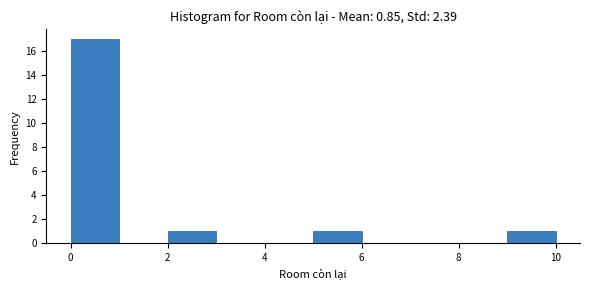

Reading left to right, list every bar in this chart as the range it spans on the x-axis followed by its height. The values are not printed on the chart, so give them approximately, as read against the axis.

0 to 1: 17
1 to 2: 0
2 to 3: 1
3 to 4: 0
4 to 5: 0
5 to 6: 1
6 to 7: 0
7 to 8: 0
8 to 9: 0
9 to 10: 1